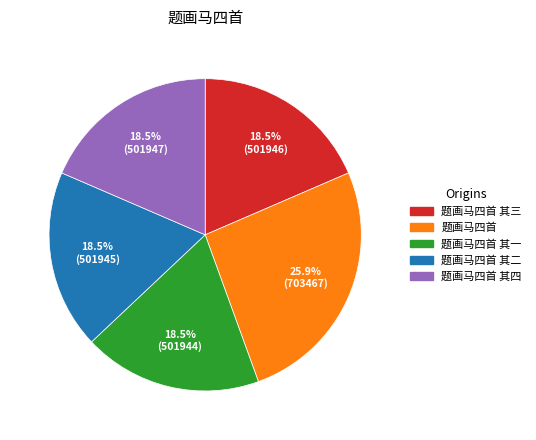

Which has a higher value, 题画马四首 其三 or 题画马四首?

题画马四首